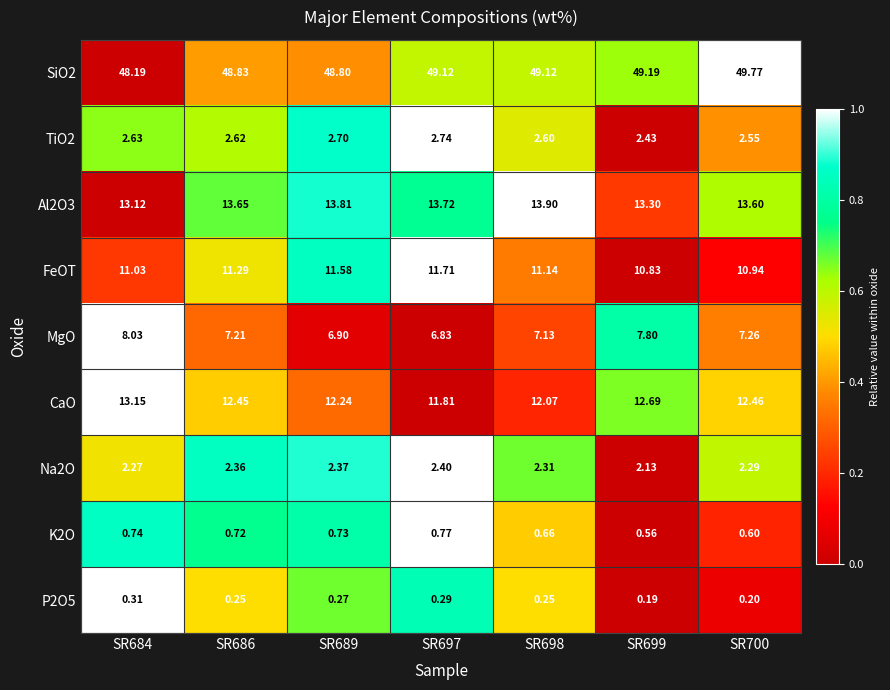

Which series changed the most between SR689 and SR699?

MgO